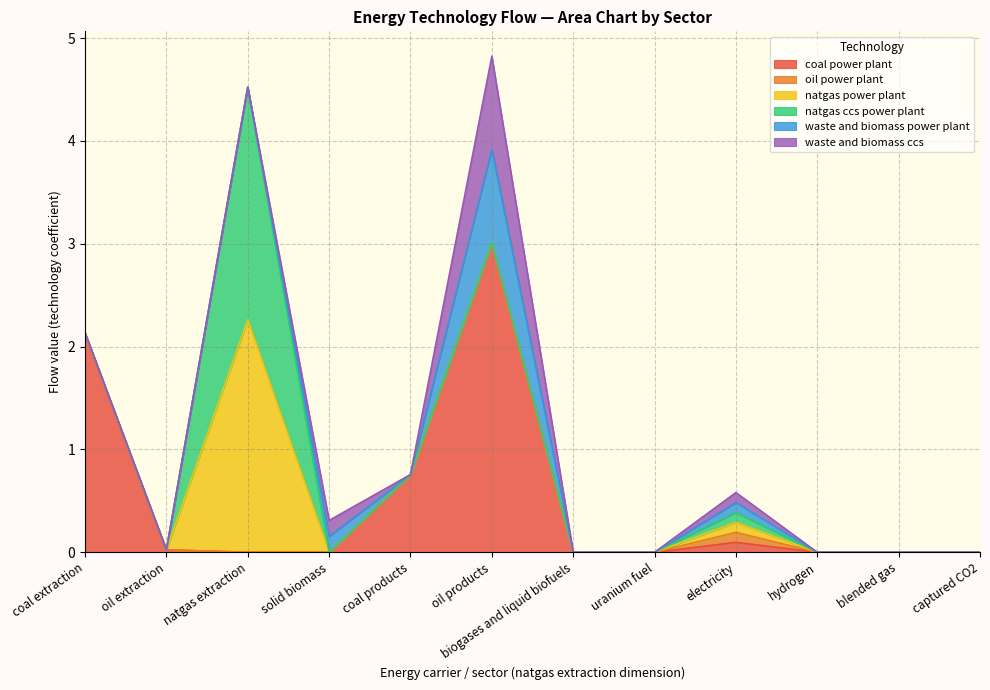

At how many categories does at least one series exceed 2?

3